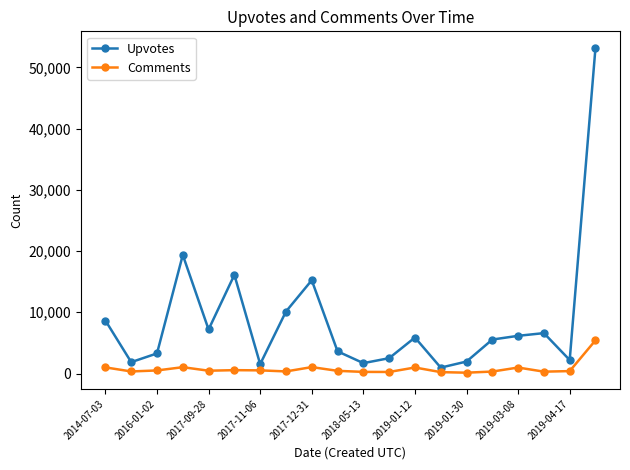

What is the greatest value displayed?

53223